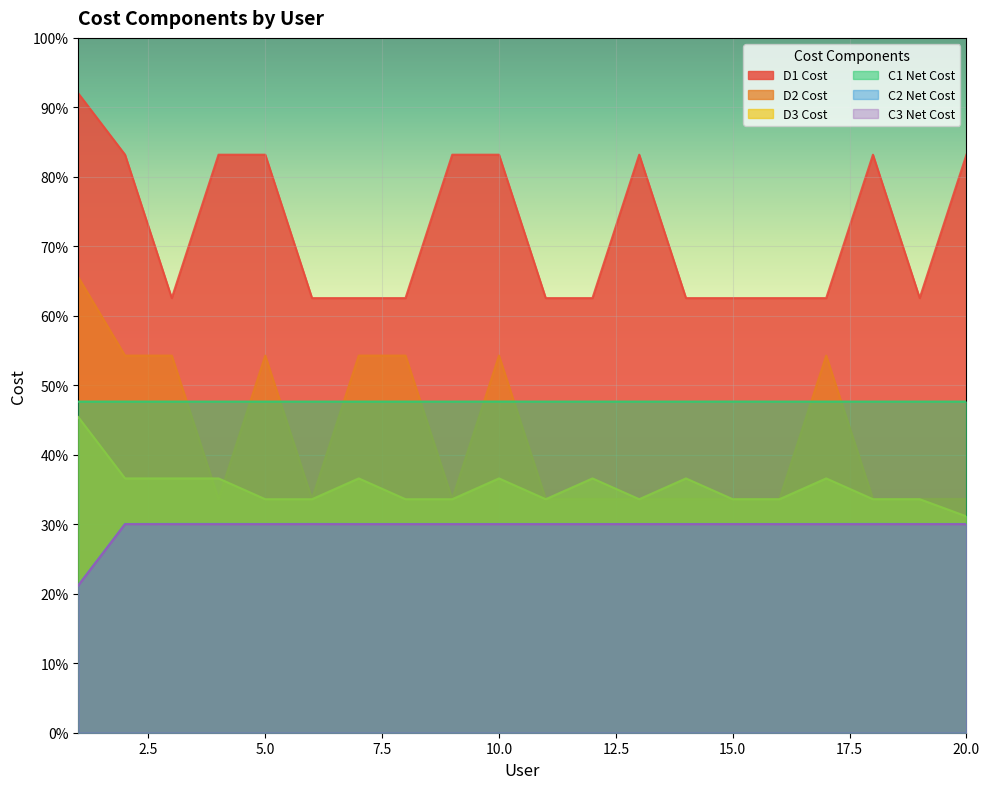

At which category does the chart reach its minimum across all series?

1